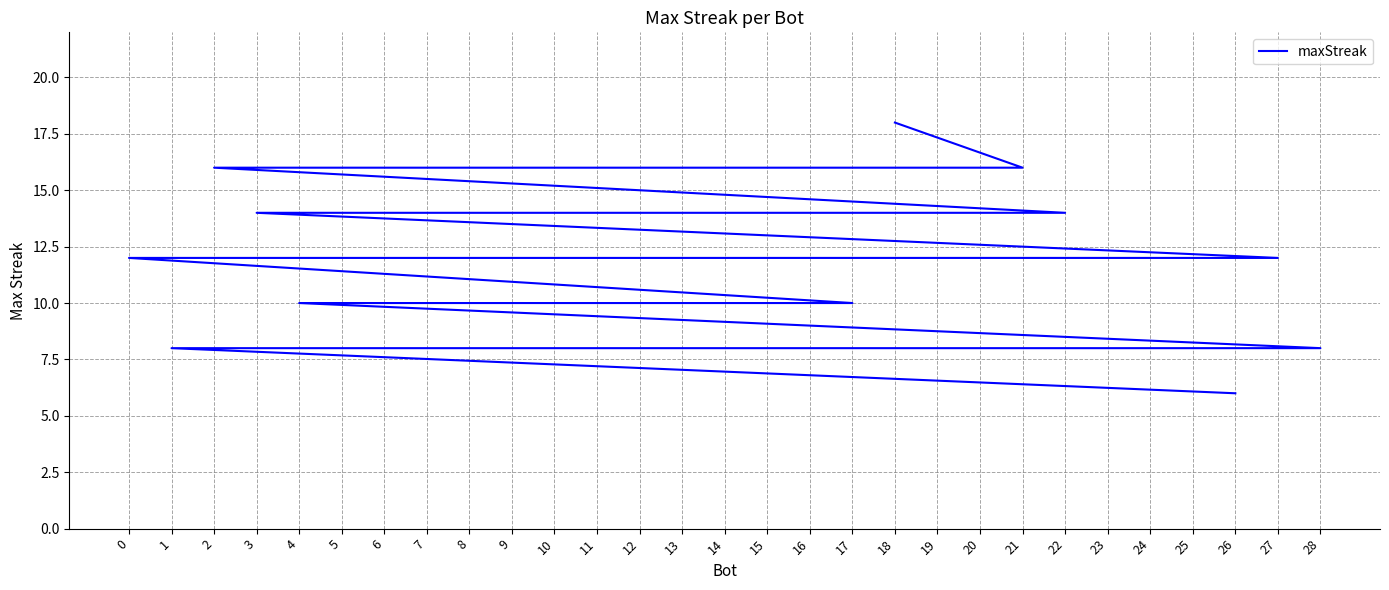

What is the minimum value shown in the chart?

6